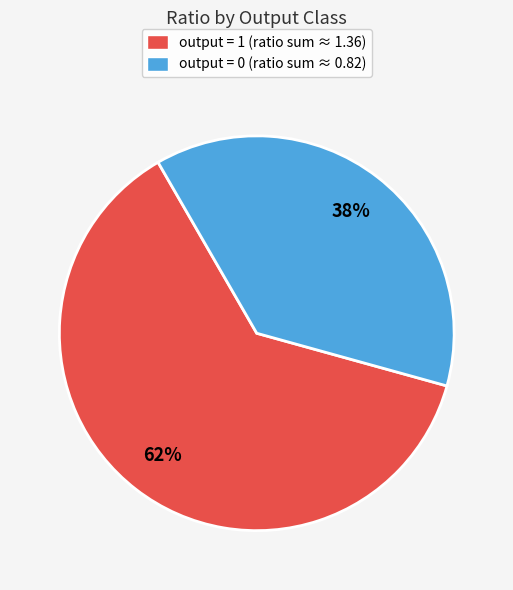

To the nearest percent, what portion does output = 0 (ratio sum ≈ 0.82) represent?

38%